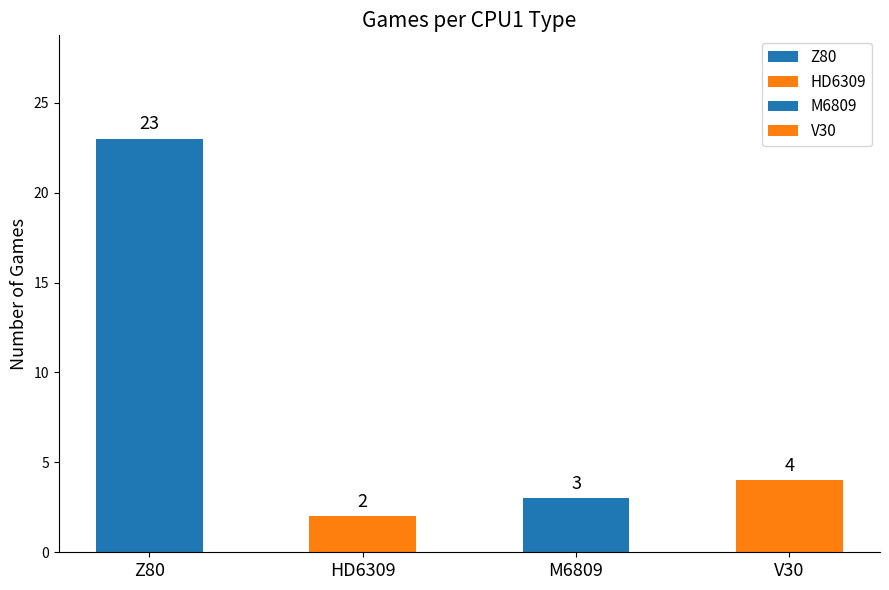

Does the chart contain stacked bars?

No